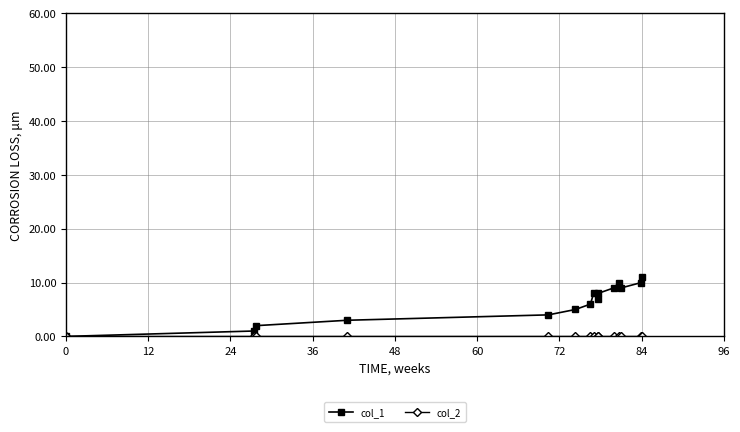

Which series has the largest total across all categories?

col_1